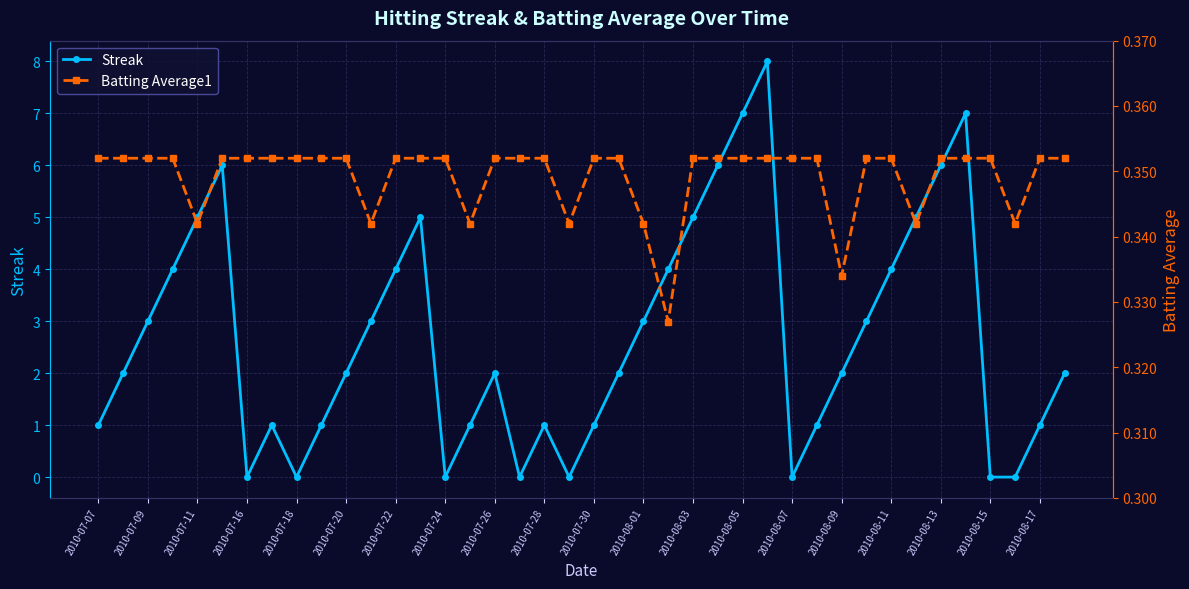

How many interior local peaks does the Streak series have?

7